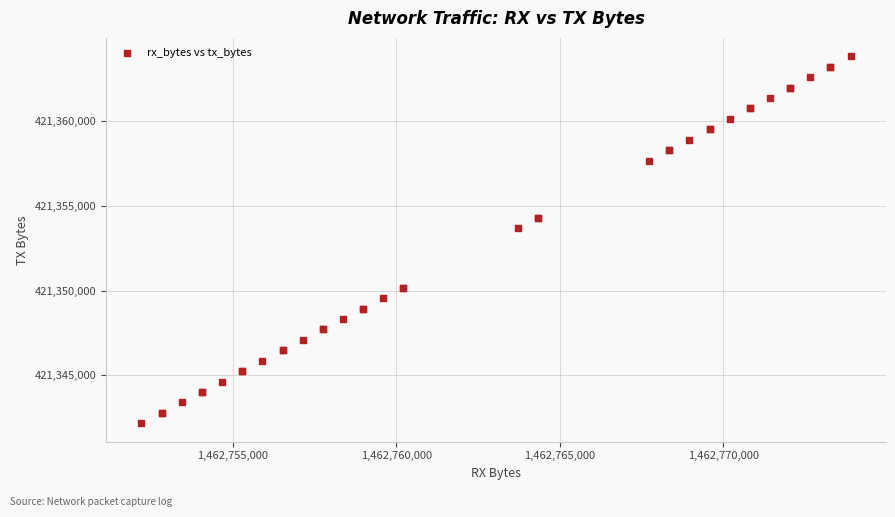

What Y value in the scatter plot is closest to 421353001?

421353670